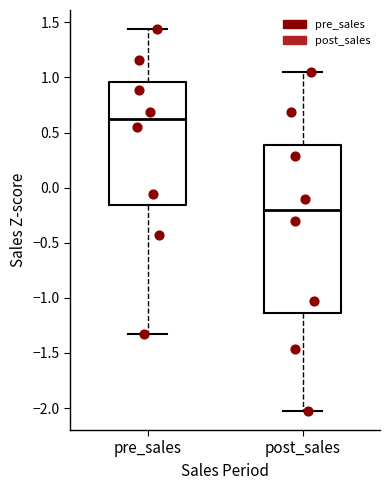

Reading left to right, read every box against the y-axis: the position of its median line, the range the box covers, and the ends of its whiskers. The values are not printed on the chart, so give them approximately, as read against the axis.

pre_sales: median 0.60, box -0.15 to 0.95, whiskers -1.35 to 1.45
post_sales: median -0.20, box -1.15 to 0.40, whiskers -2.05 to 1.05